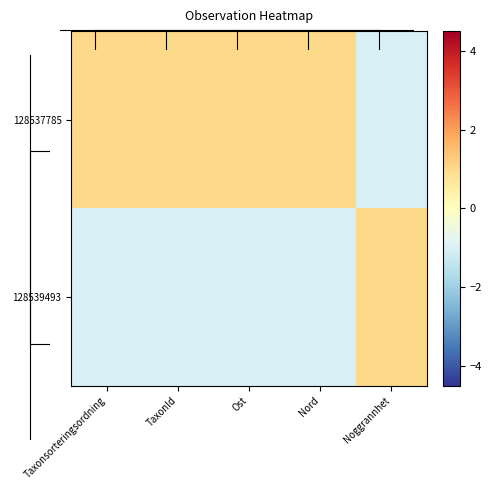

At which category does the chart reach its peak across all series?

TaxonId